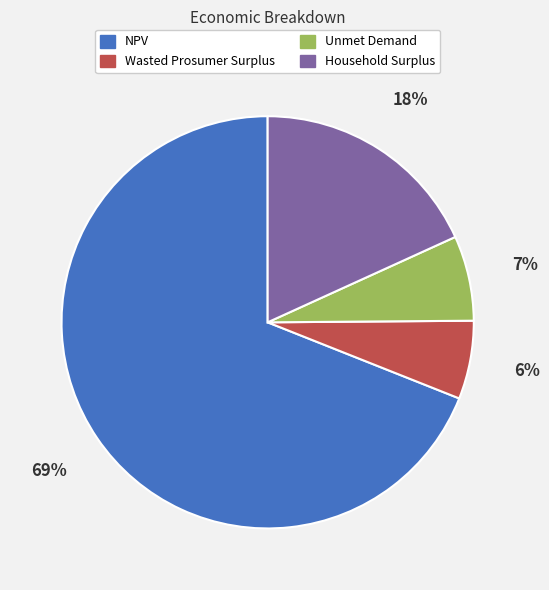

Which slice is the largest?

NPV